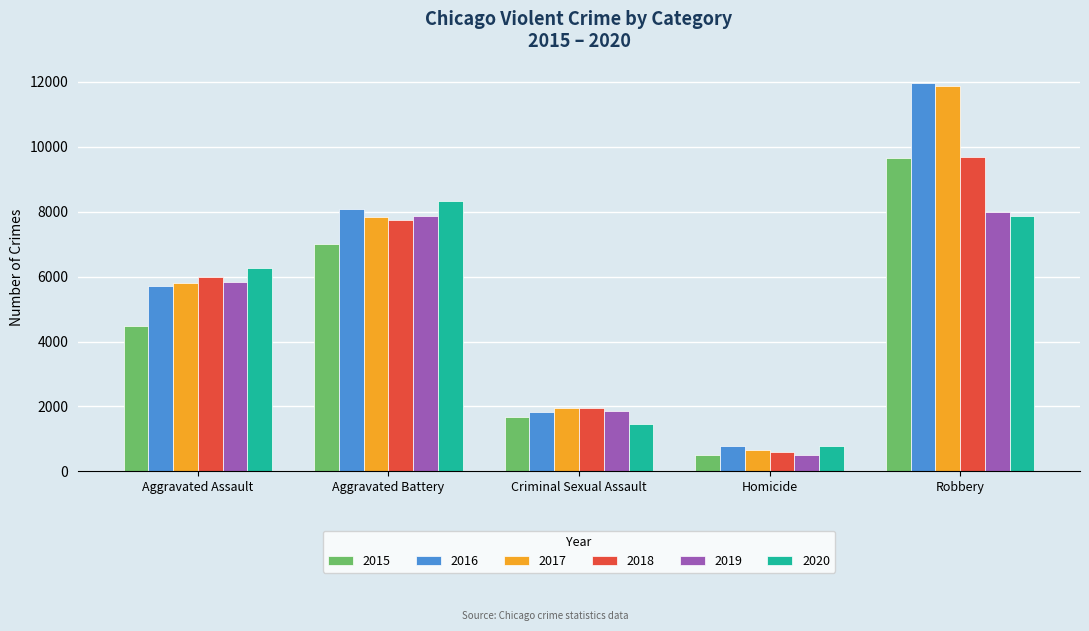

What is the label of the 4th bar from the right?

Aggravated Battery